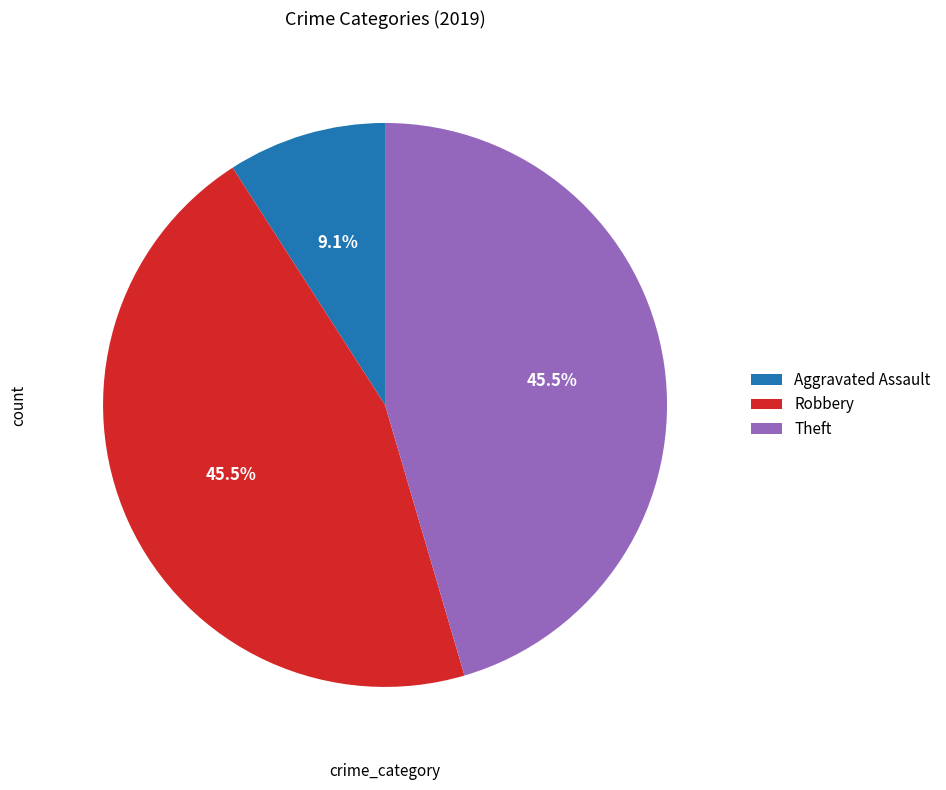

Is the sum of Aggravated Assault and Robbery greater than half?

Yes